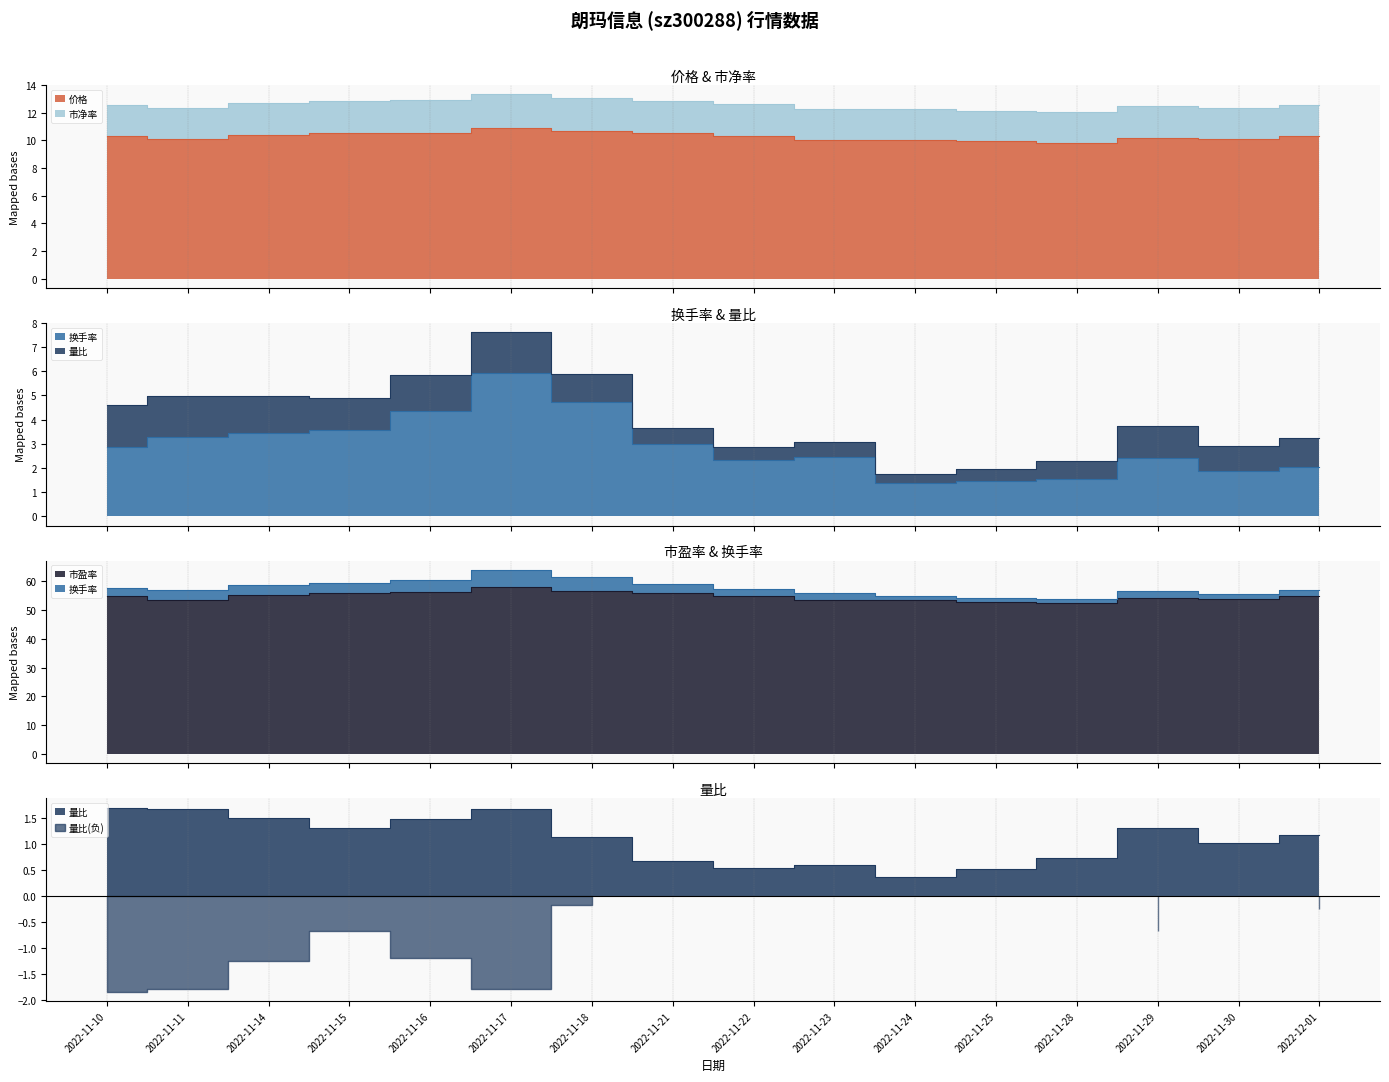

How many lines are shown in the chart?

5